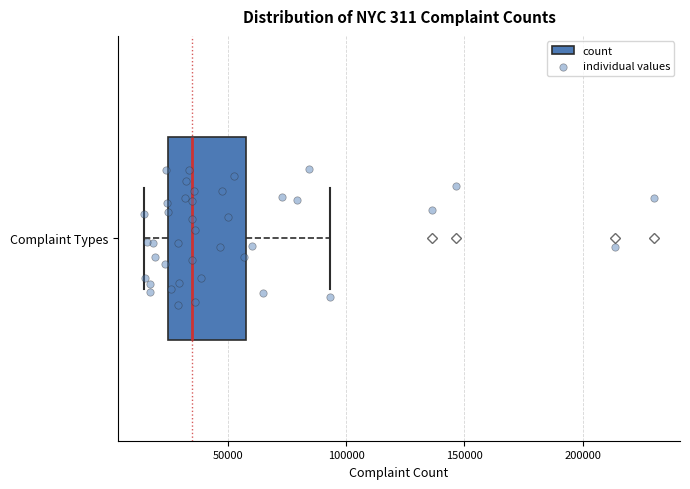

Transcribe this box plot: give where the median line is, the range the box spans, and where the two whiskers end, as read against the x-axis. The values are not printed on the chart, so give them approximately, as read against the axis.

median 35000, box 25000 to 60000, whiskers 15000 to 95000